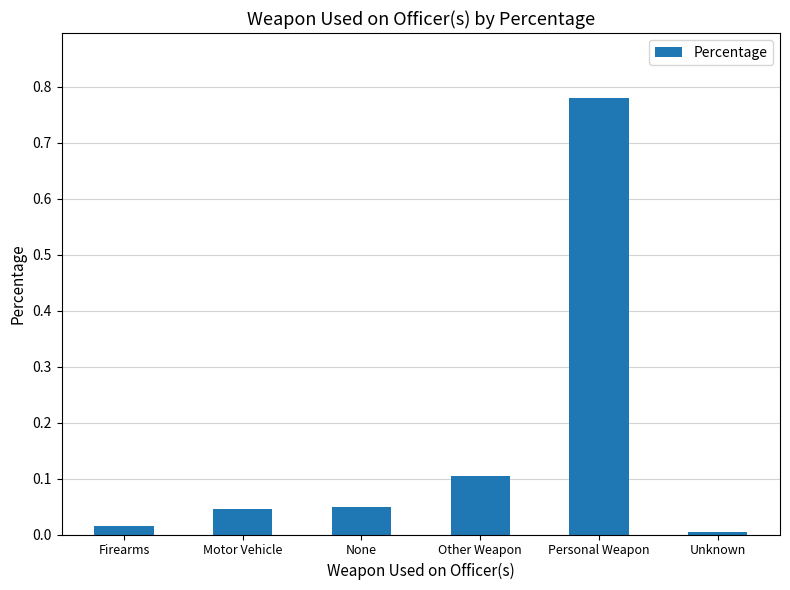

What is the label of the 1st bar from the left?

Firearms